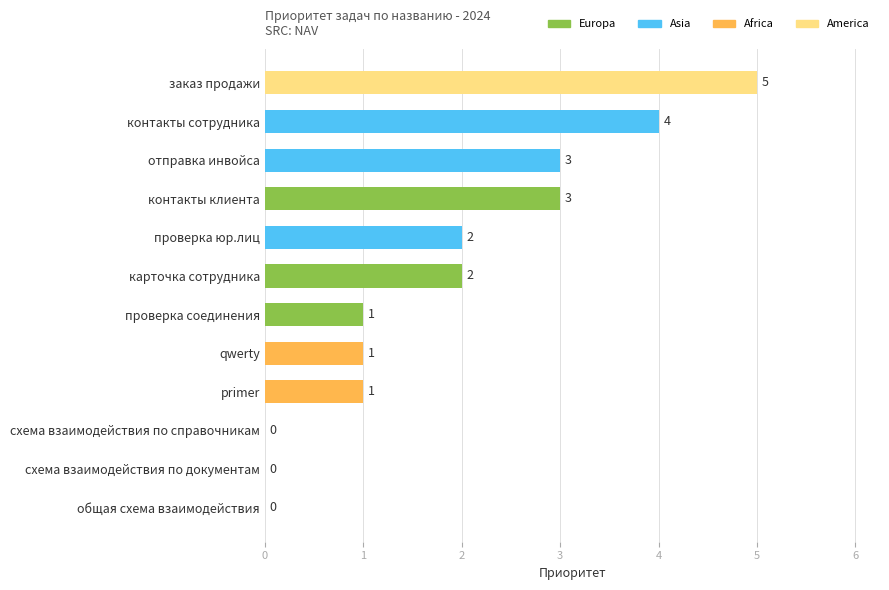

Reading top to bottom, extract all data points from this chart.

заказ продажи=5	контакты сотрудника=4	отправка инвойса=3	контакты клиента=3	проверка юр.лиц=2	карточка сотрудника=2	проверка соединения=1	qwerty=1	primer=1	схема взаимодействия по справочникам=0	схема взаимодействия по документам=0	общая схема взаимодействия=0